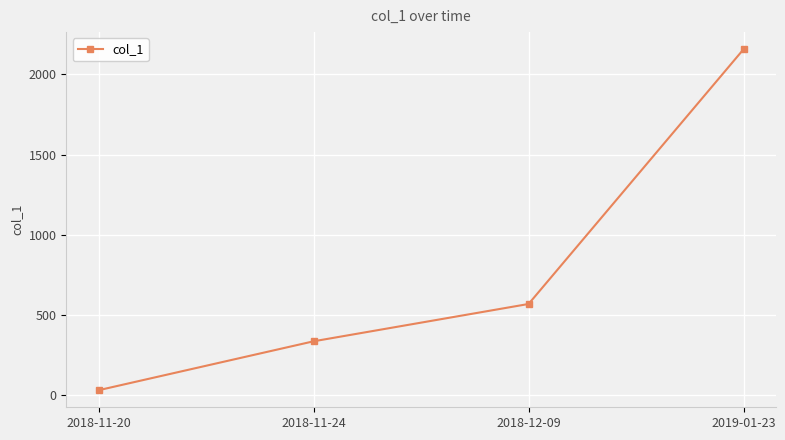

List the labels in order of value, smallest first.

2018-11-20, 2018-11-24, 2018-12-09, 2019-01-23